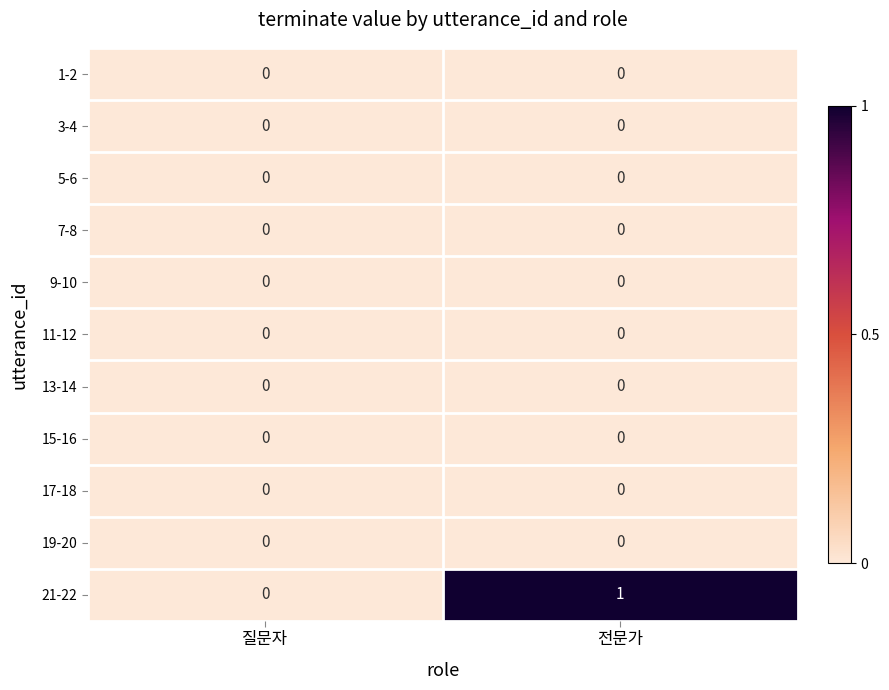

Reading left to right, extract all data points from this chart.

1-2: 0	0
3-4: 0	0
5-6: 0	0
7-8: 0	0
9-10: 0	0
11-12: 0	0
13-14: 0	0
15-16: 0	0
17-18: 0	0
19-20: 0	0
21-22: 0	1